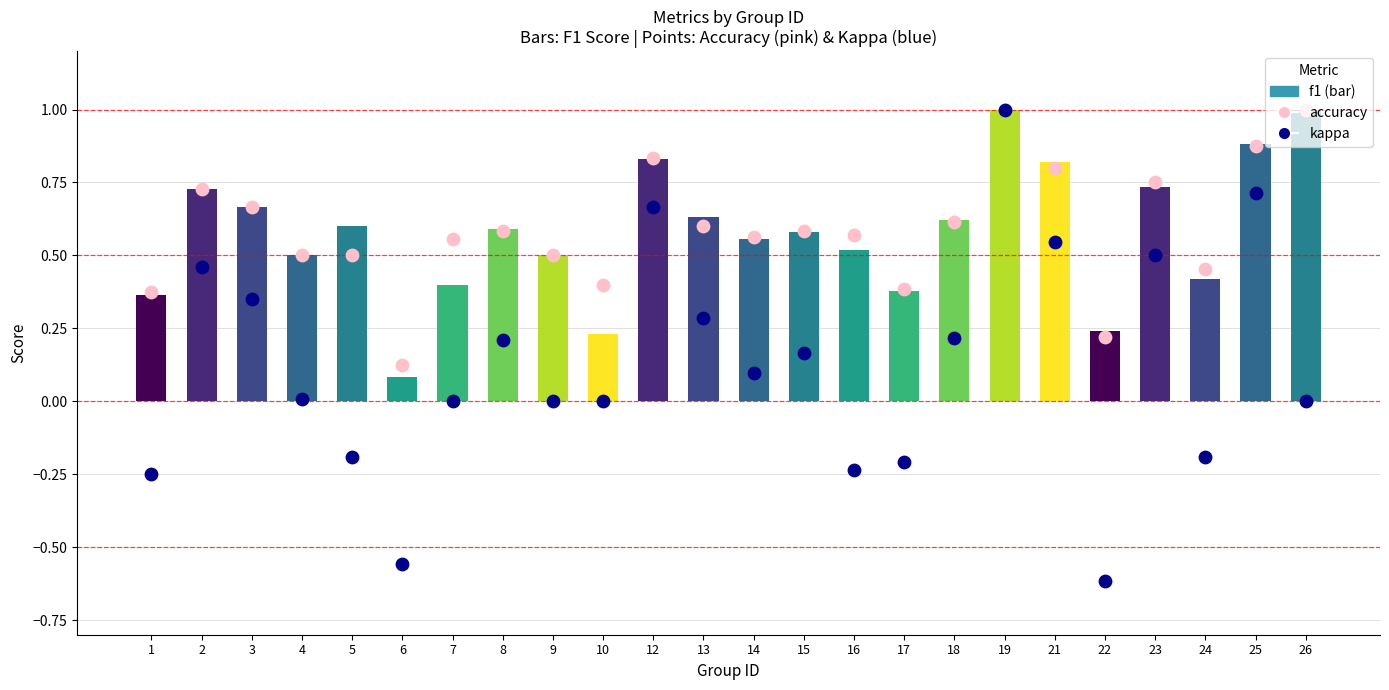

What is the total value across all series at 19?

3.0